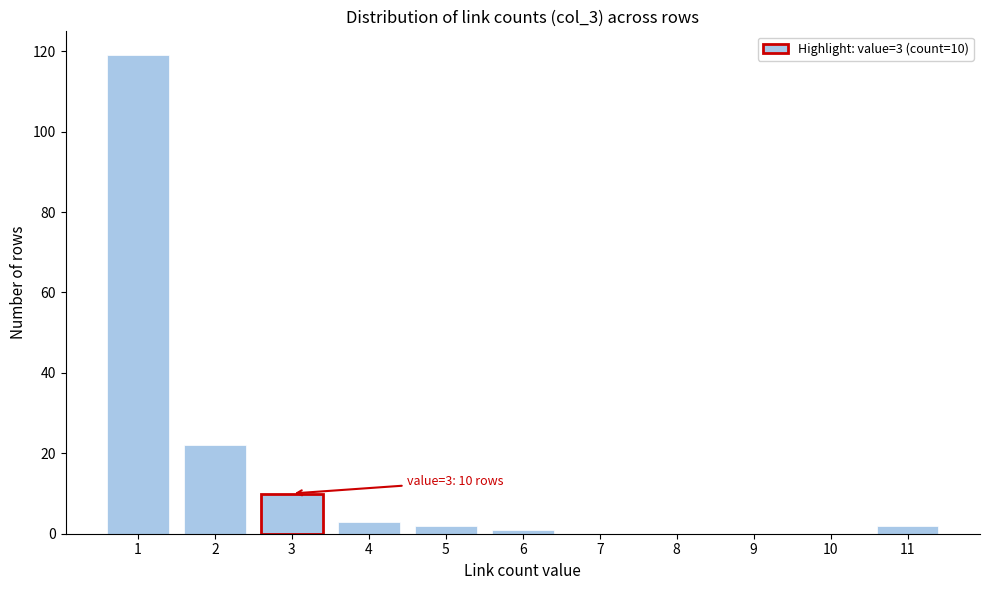

Reading right to left, list all the values displayed in this chart.

11=2	10=0	9=0	8=0	7=0	6=1	5=2	4=3	3=10	2=22	1=119